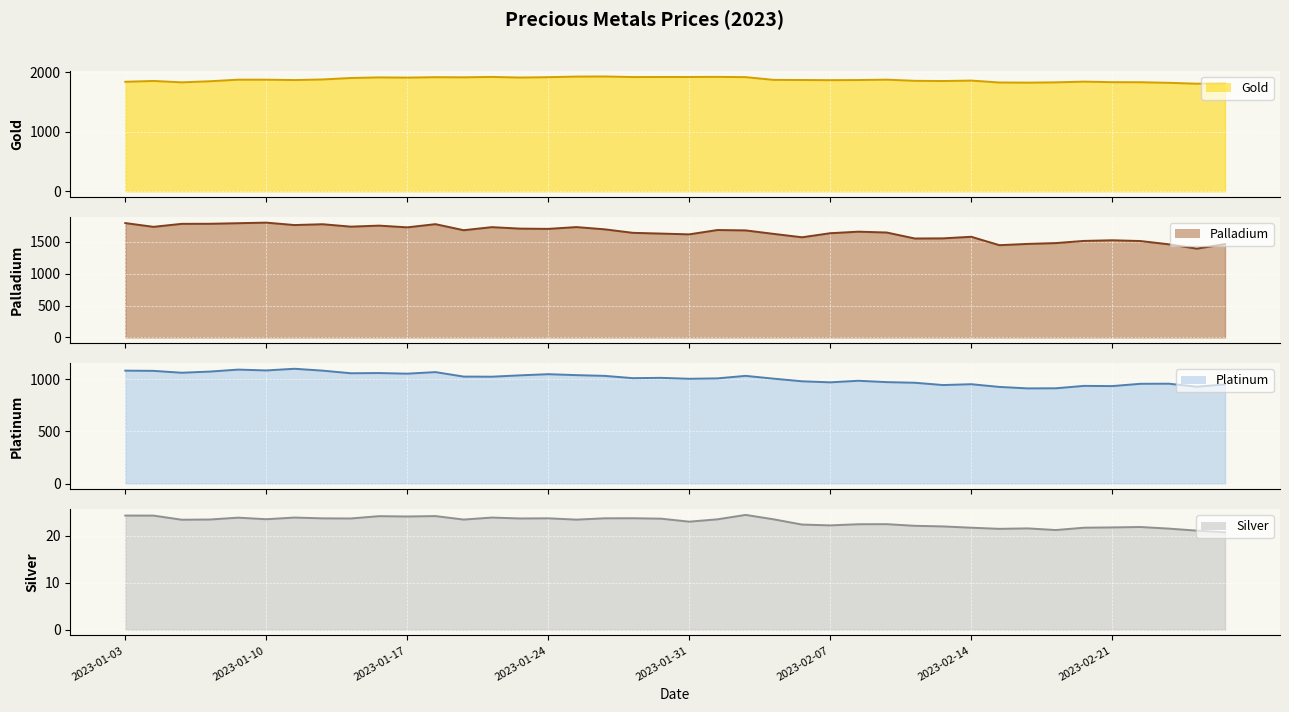

What is the average value of the Platinum series?

1008.8